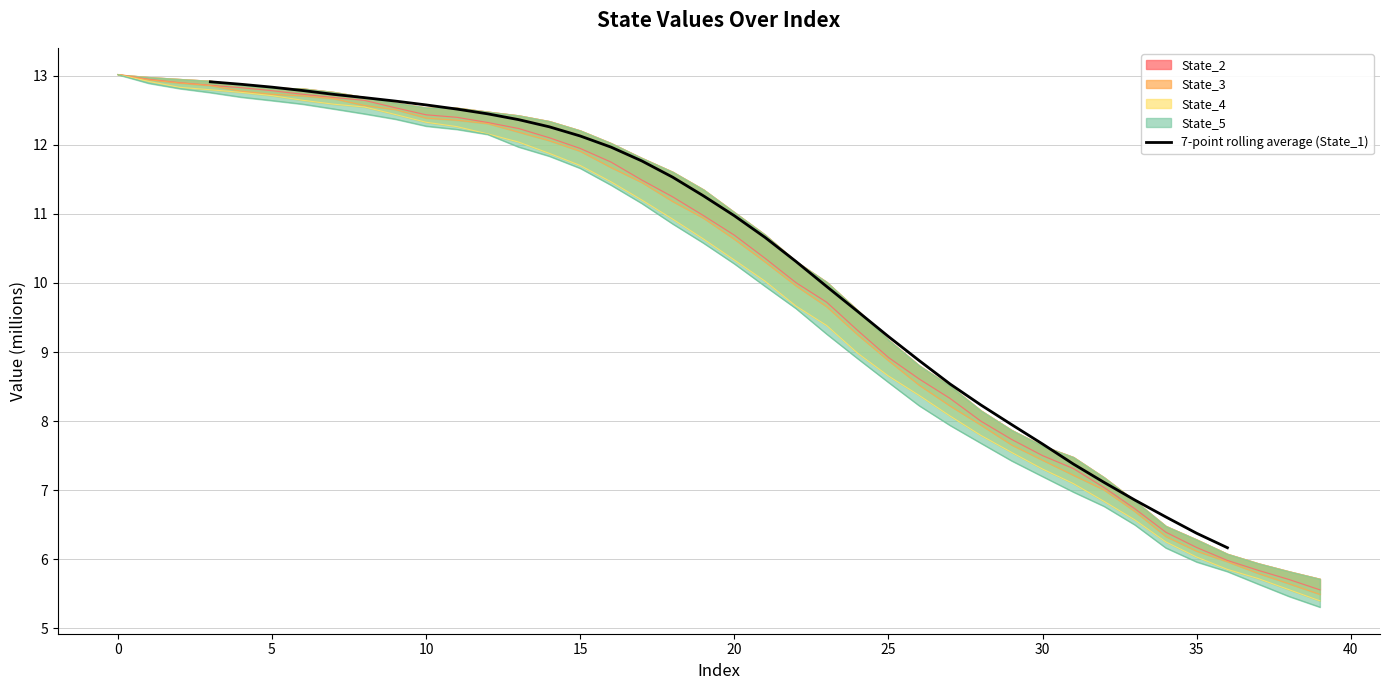

The value at −5 is 18.7. True or false?

False